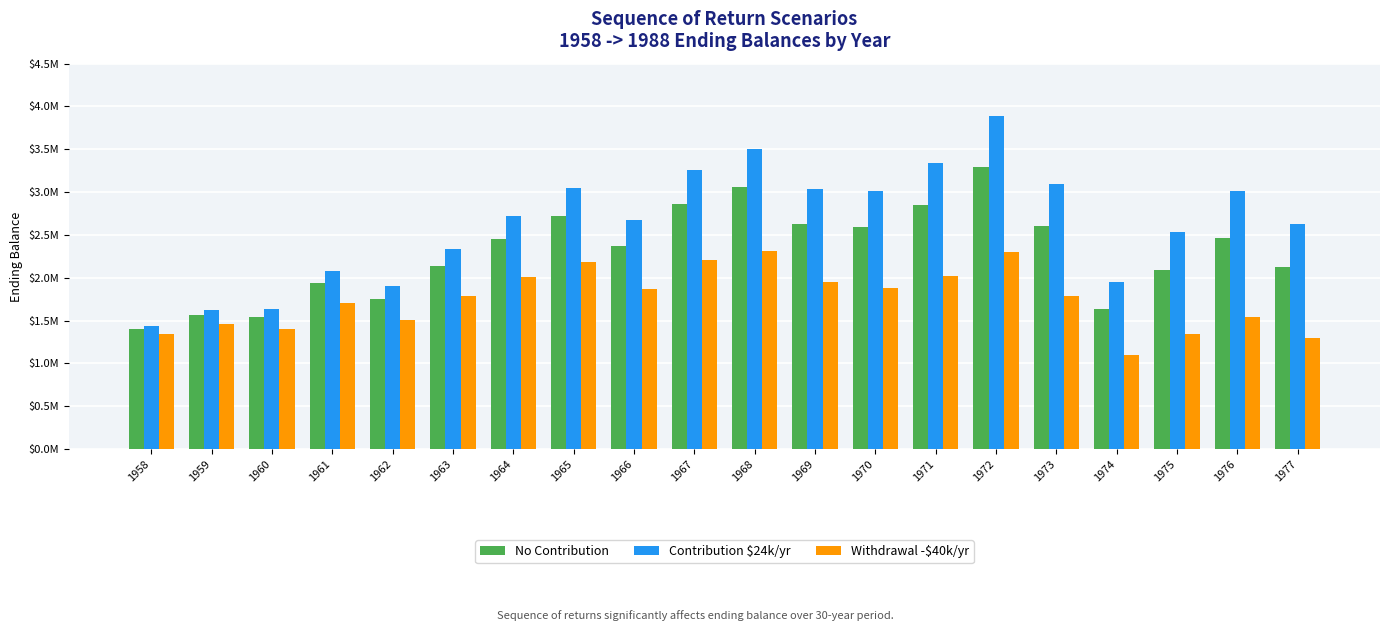

Which series has the largest total across all categories?

Contribution $24k/yr